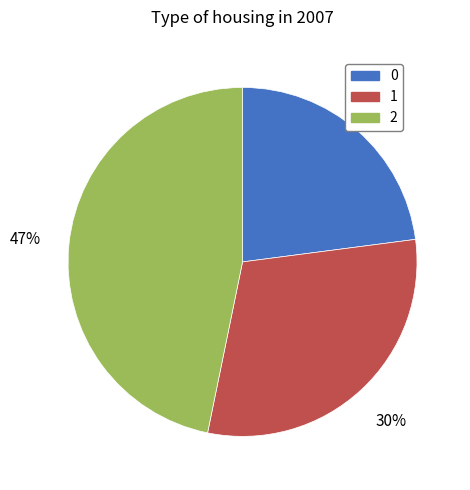

Approximately how many times larger is the value at 0 compared to 1?

0.8